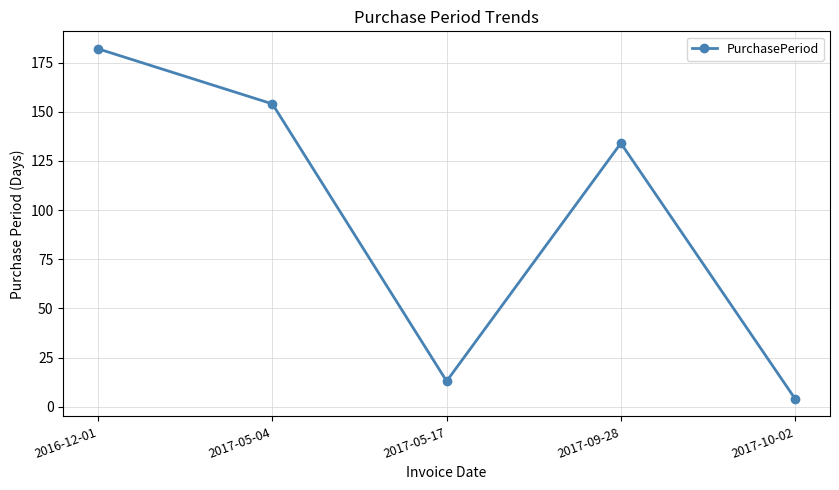

Which label corresponds to the smallest value in the chart?

2017-10-02